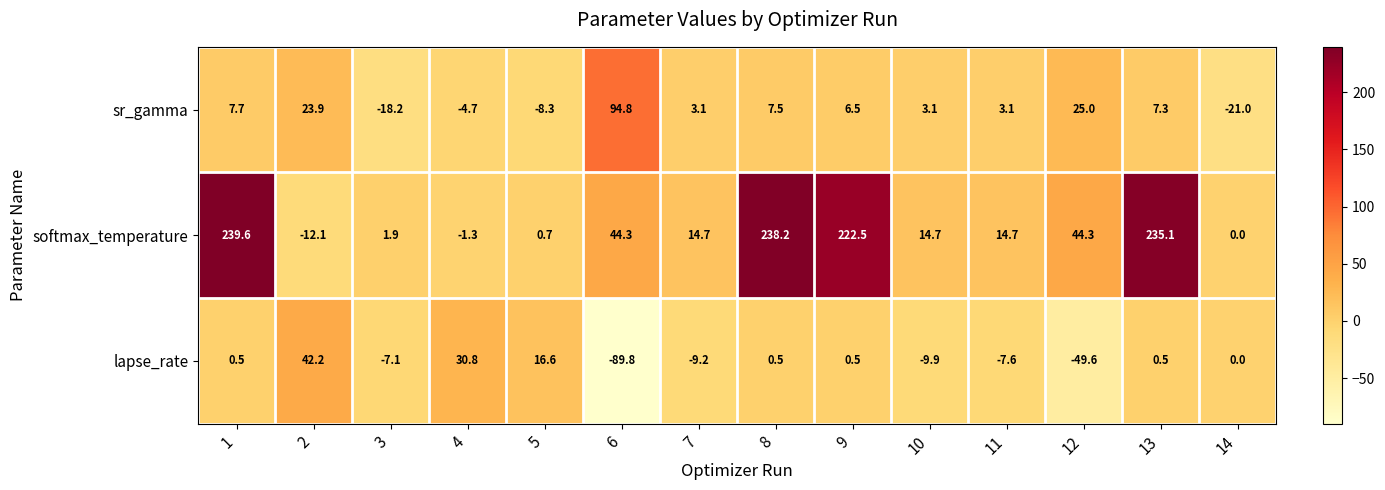

What value does the softmax_temperature series have at 10?

14.7